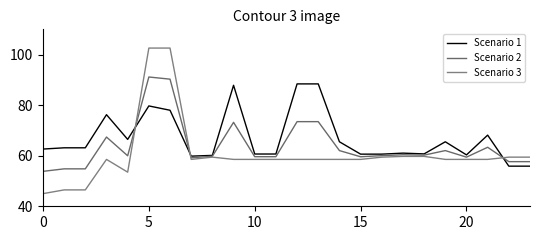

How many lines are shown in the chart?

3